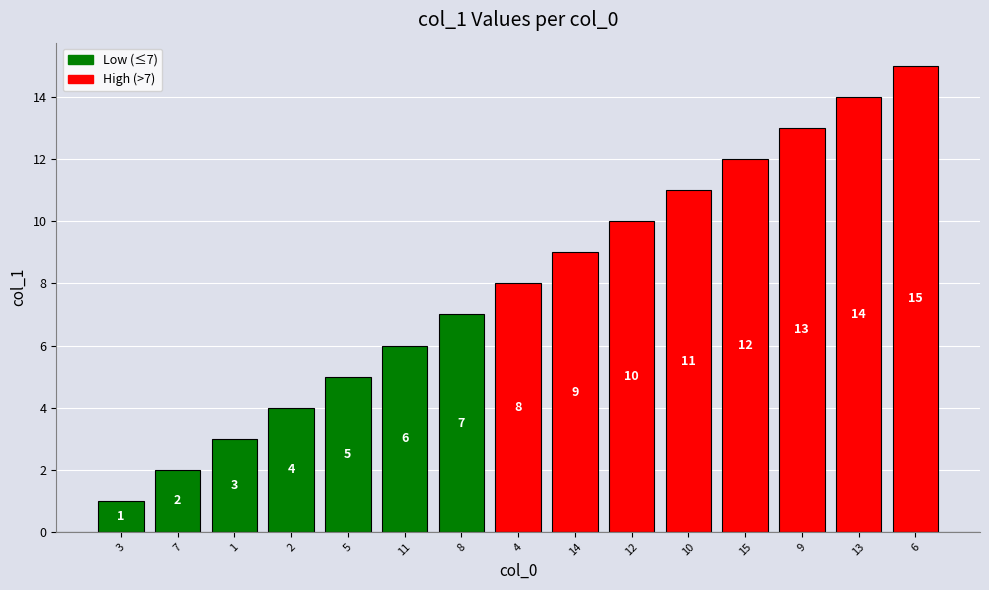

At which category does the chart reach its minimum across all series?

3